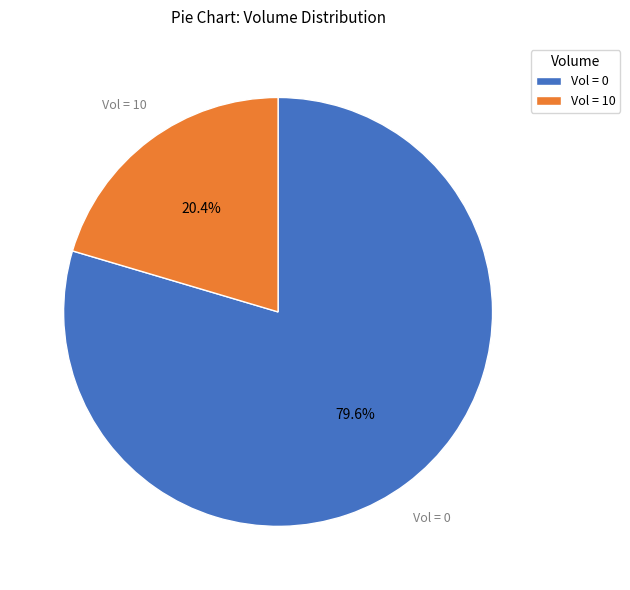

How many segments does this pie chart have?

2